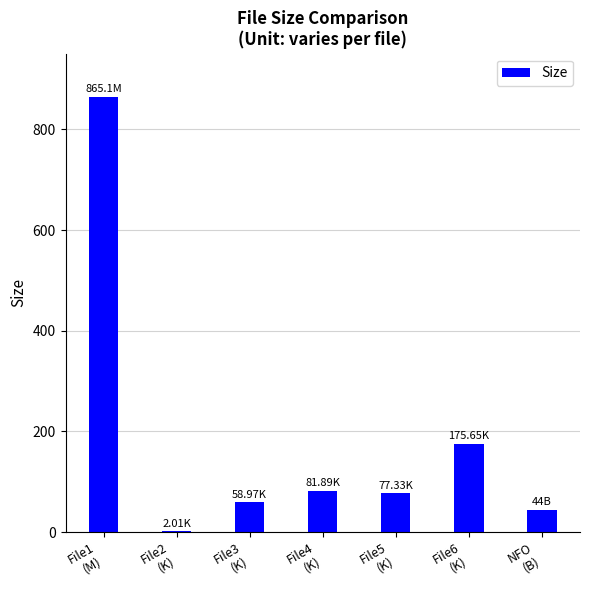

How many values exceed 77?

4